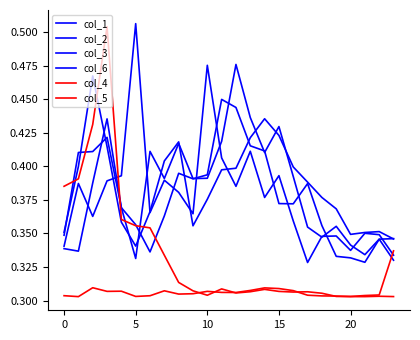

How many categories are shown in the chart?

24